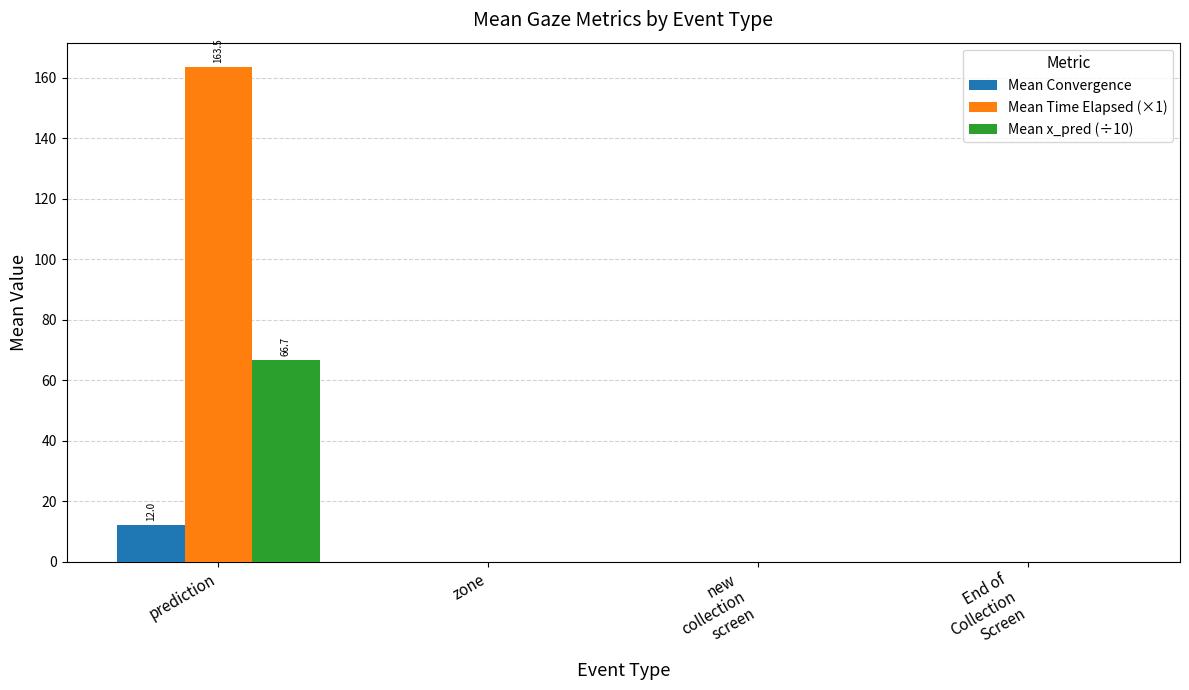

At which category is the sum across all series the highest?

prediction